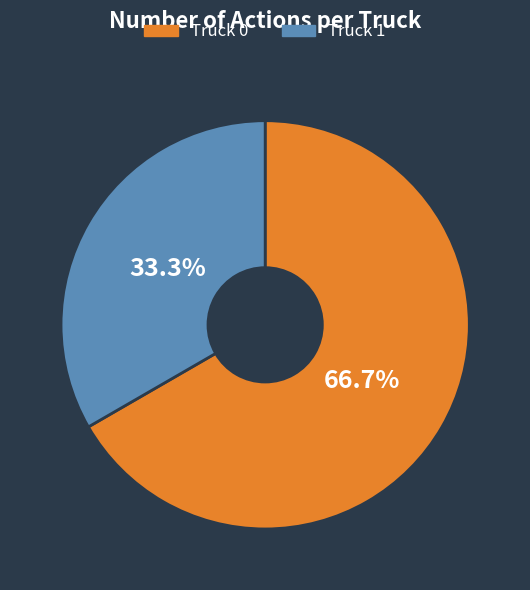

Does Truck 1 account for over 50% of the chart?

No